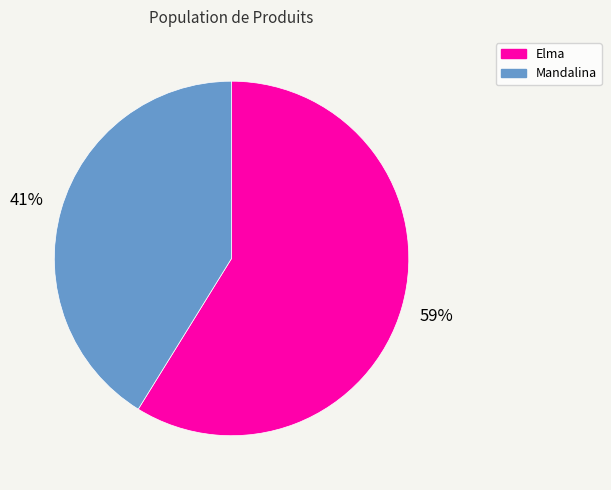

How many slices are in this pie chart?

2